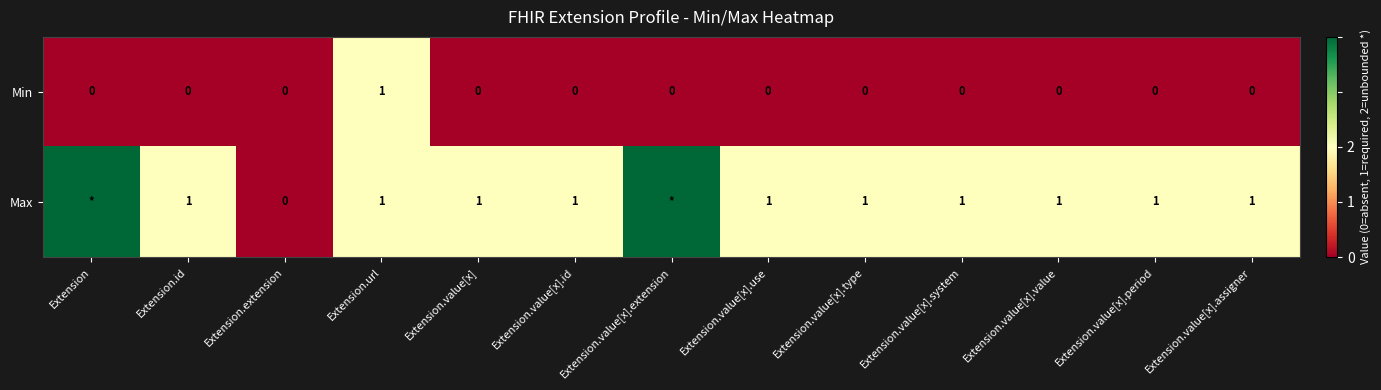

The Min series shows 0 at Extension.extension. True or false?

True